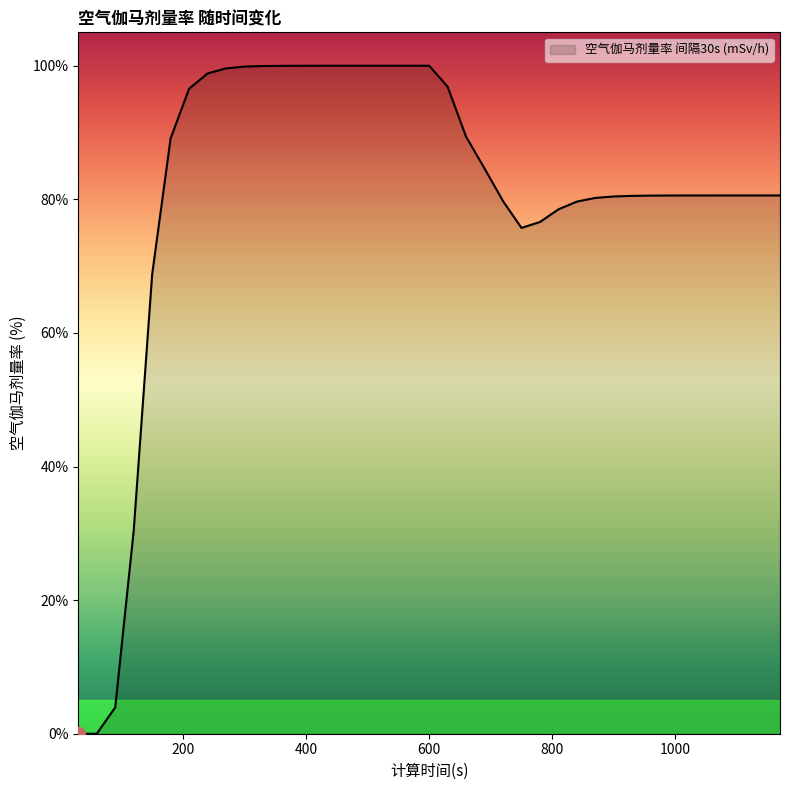

Rank the categories by value from highest to lowest.

540, 570, 600, 510, 480, 450, 420, 390, 360, 330, 300, 270, 240, 630, 210, 660, 180, 690, 1110, 1140, 1170, 1080, 1050, 1020, 990, 960, 930, 900, 870, 720, 840, 810, 780, 750, 150, 120, 90, 30, 60